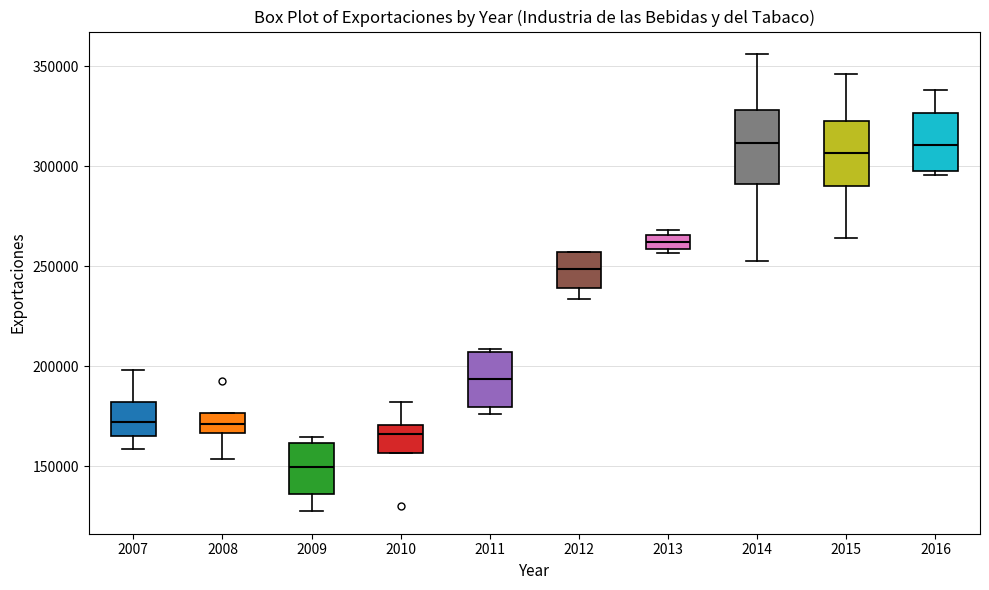

Where does the upper whisker of the box at x = 2010 end on the y-axis? The values are not printed on the chart, so give them approximately, as read against the axis.

180000